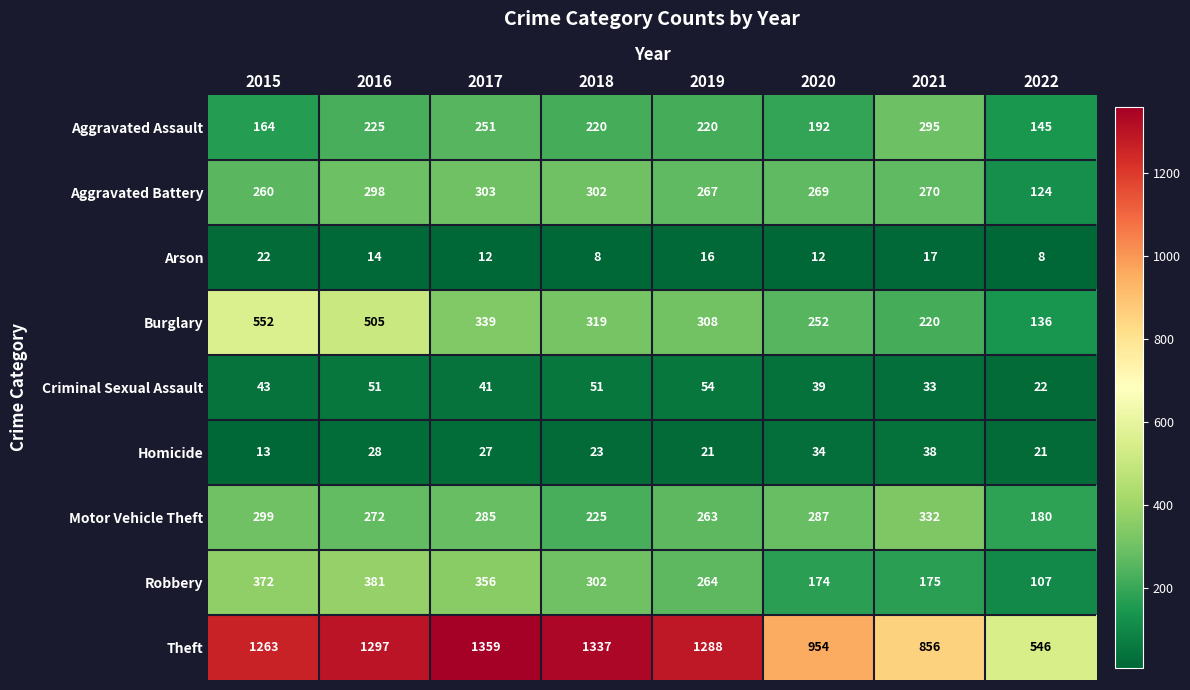

Rank the series at 2021 from highest to lowest value.

Theft, Motor Vehicle Theft, Aggravated Assault, Aggravated Battery, Burglary, Robbery, Homicide, Criminal Sexual Assault, Arson